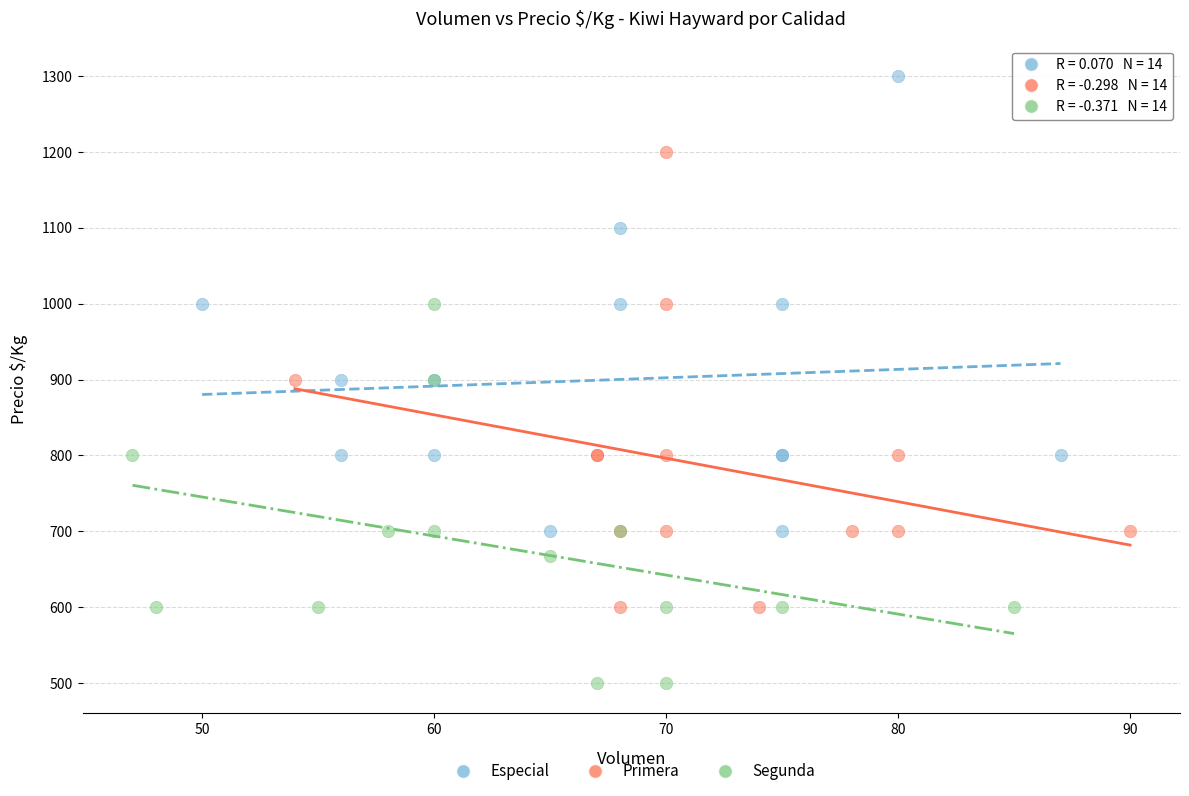

Which series contains the highest Y value?

Especial